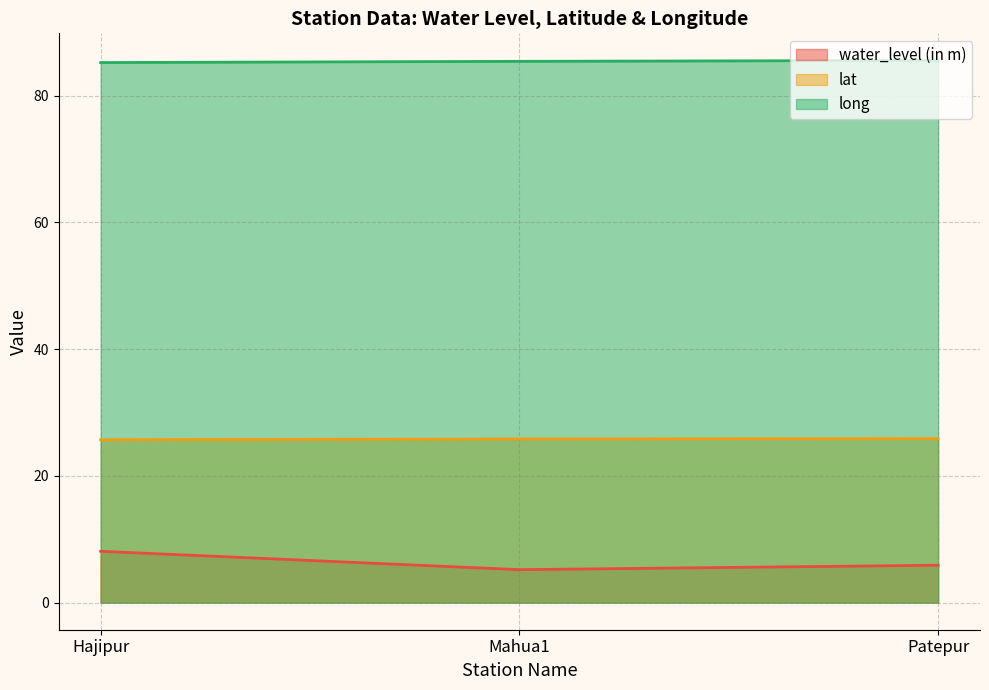

Count the number of categories in the chart.

3